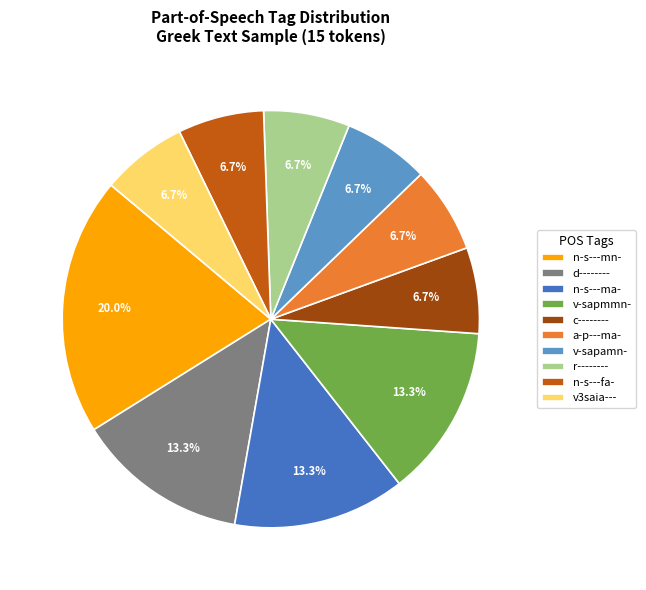

To the nearest percent, what portion does n-s---ma- represent?

13%